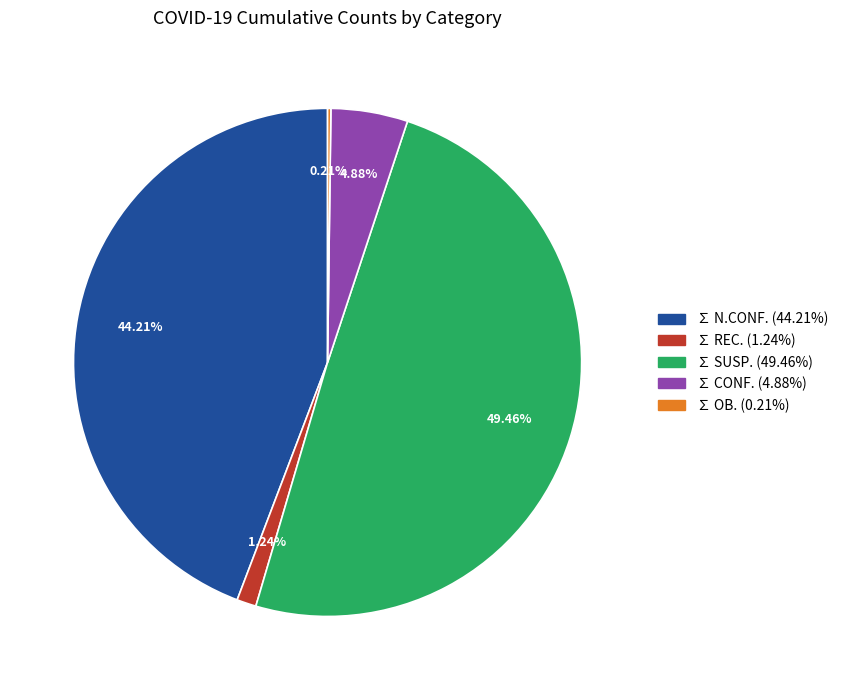

Which category has the biggest portion of the pie?

∑ SUSP.